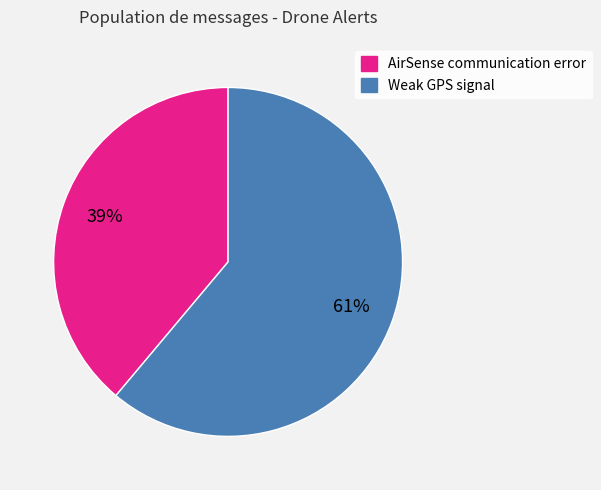

What is the ratio of the value at Weak GPS signal to the value at AirSense communication error?

1.6